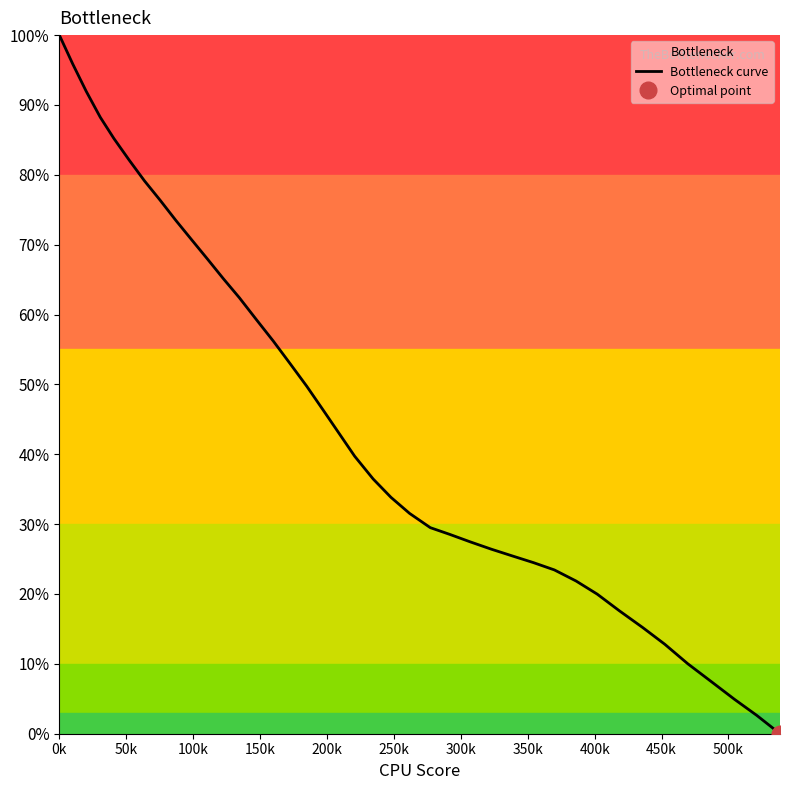

How many lines are shown in the chart?

1